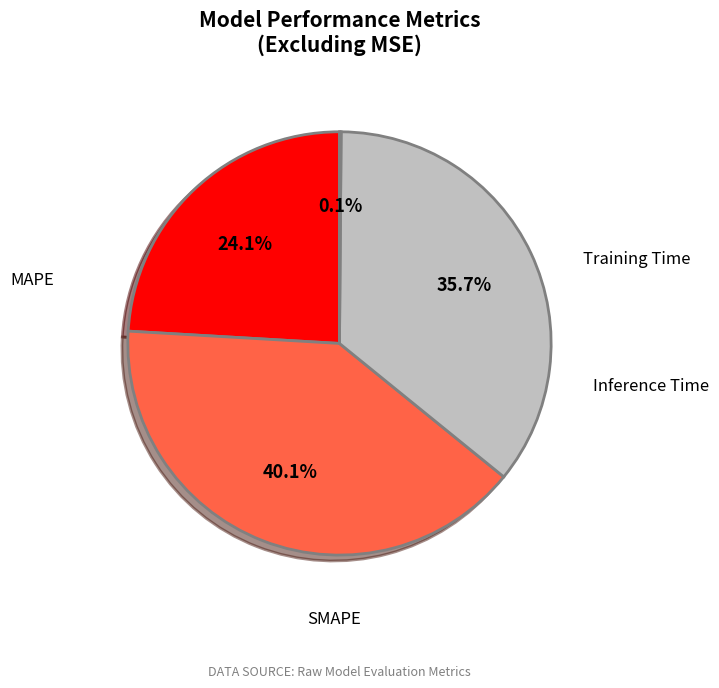

Does any single category account for the majority?

No